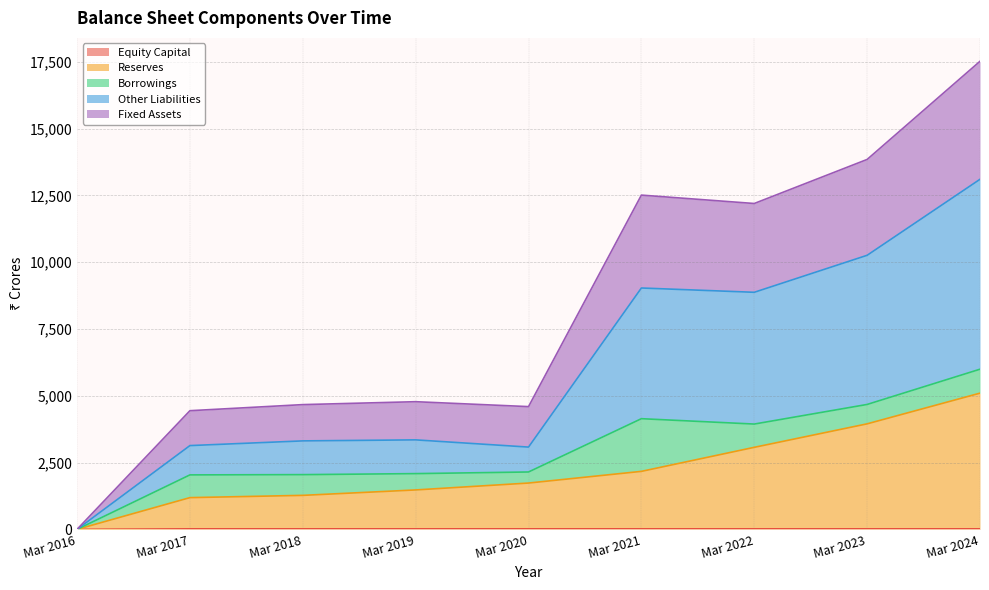

At which category is the sum across all series the highest?

Mar 2024